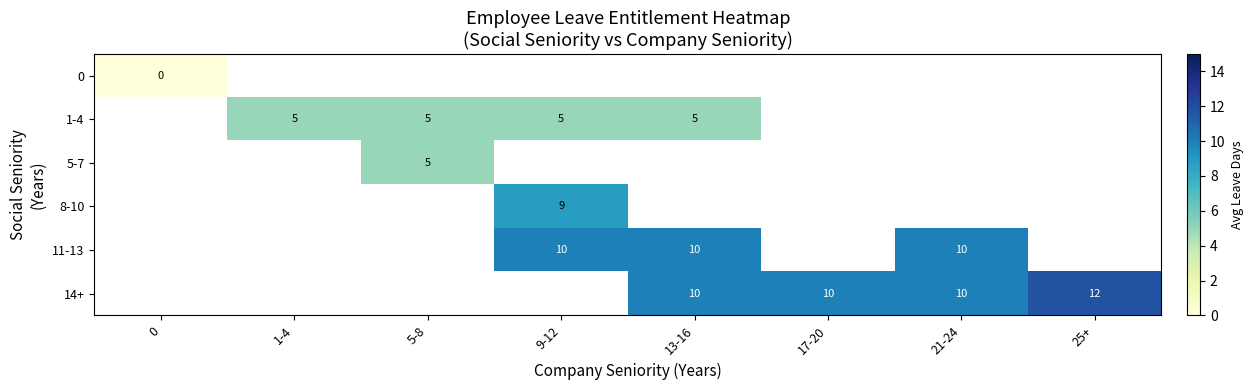

The value of 11-13 at 9-12 is 16.7. True or false?

False